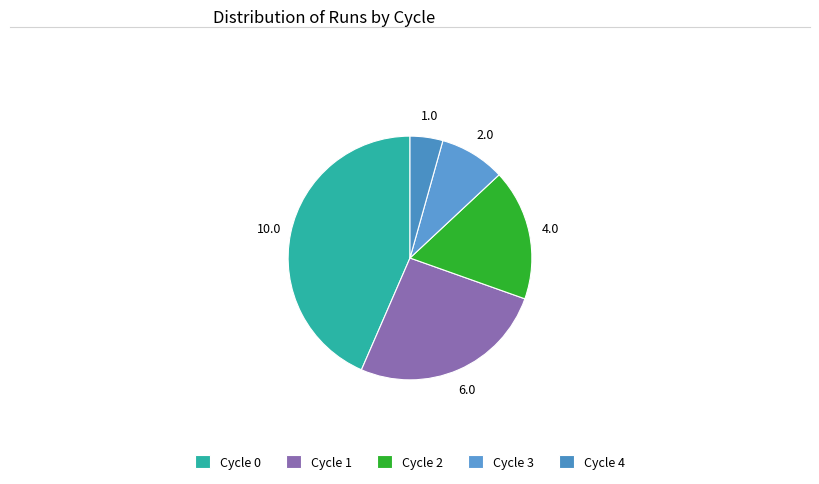

Rank the categories by value from highest to lowest.

Cycle 0, Cycle 1, Cycle 2, Cycle 3, Cycle 4